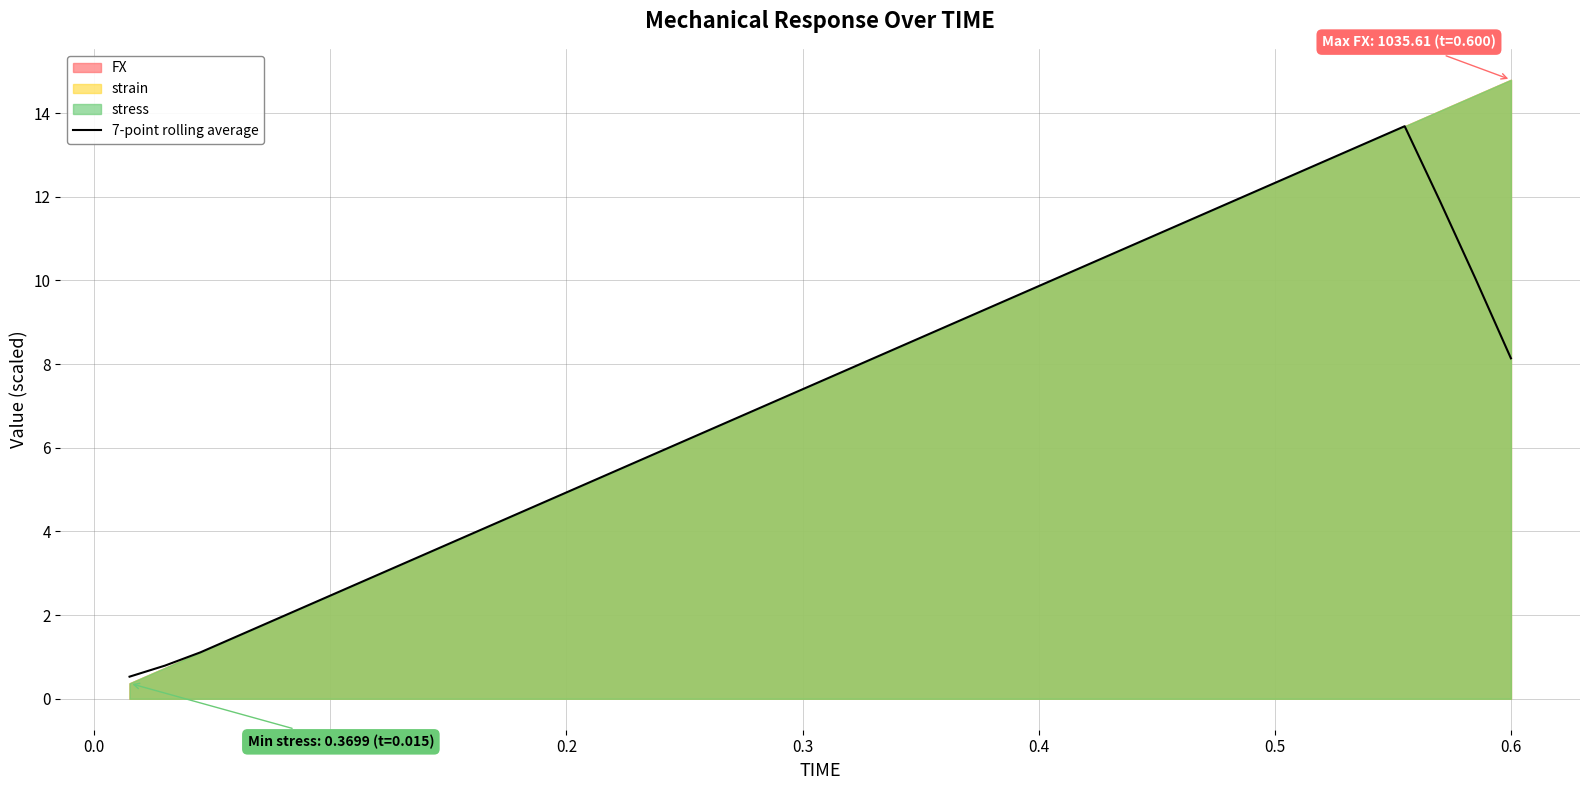

What is the highest value of the 7-point rolling average series?

13.7